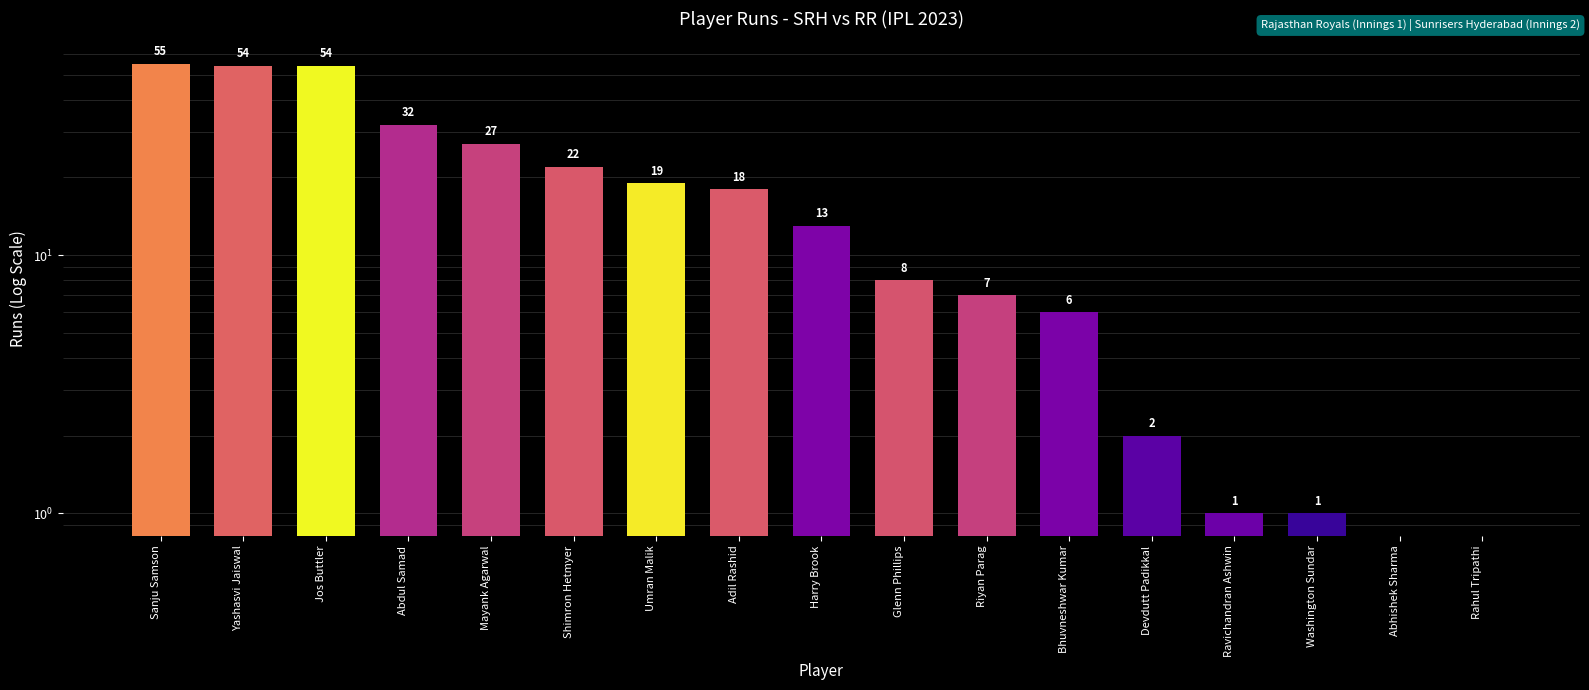

What is the ratio of the value at Bhuvneshwar Kumar to the value at Riyan Parag?

0.9